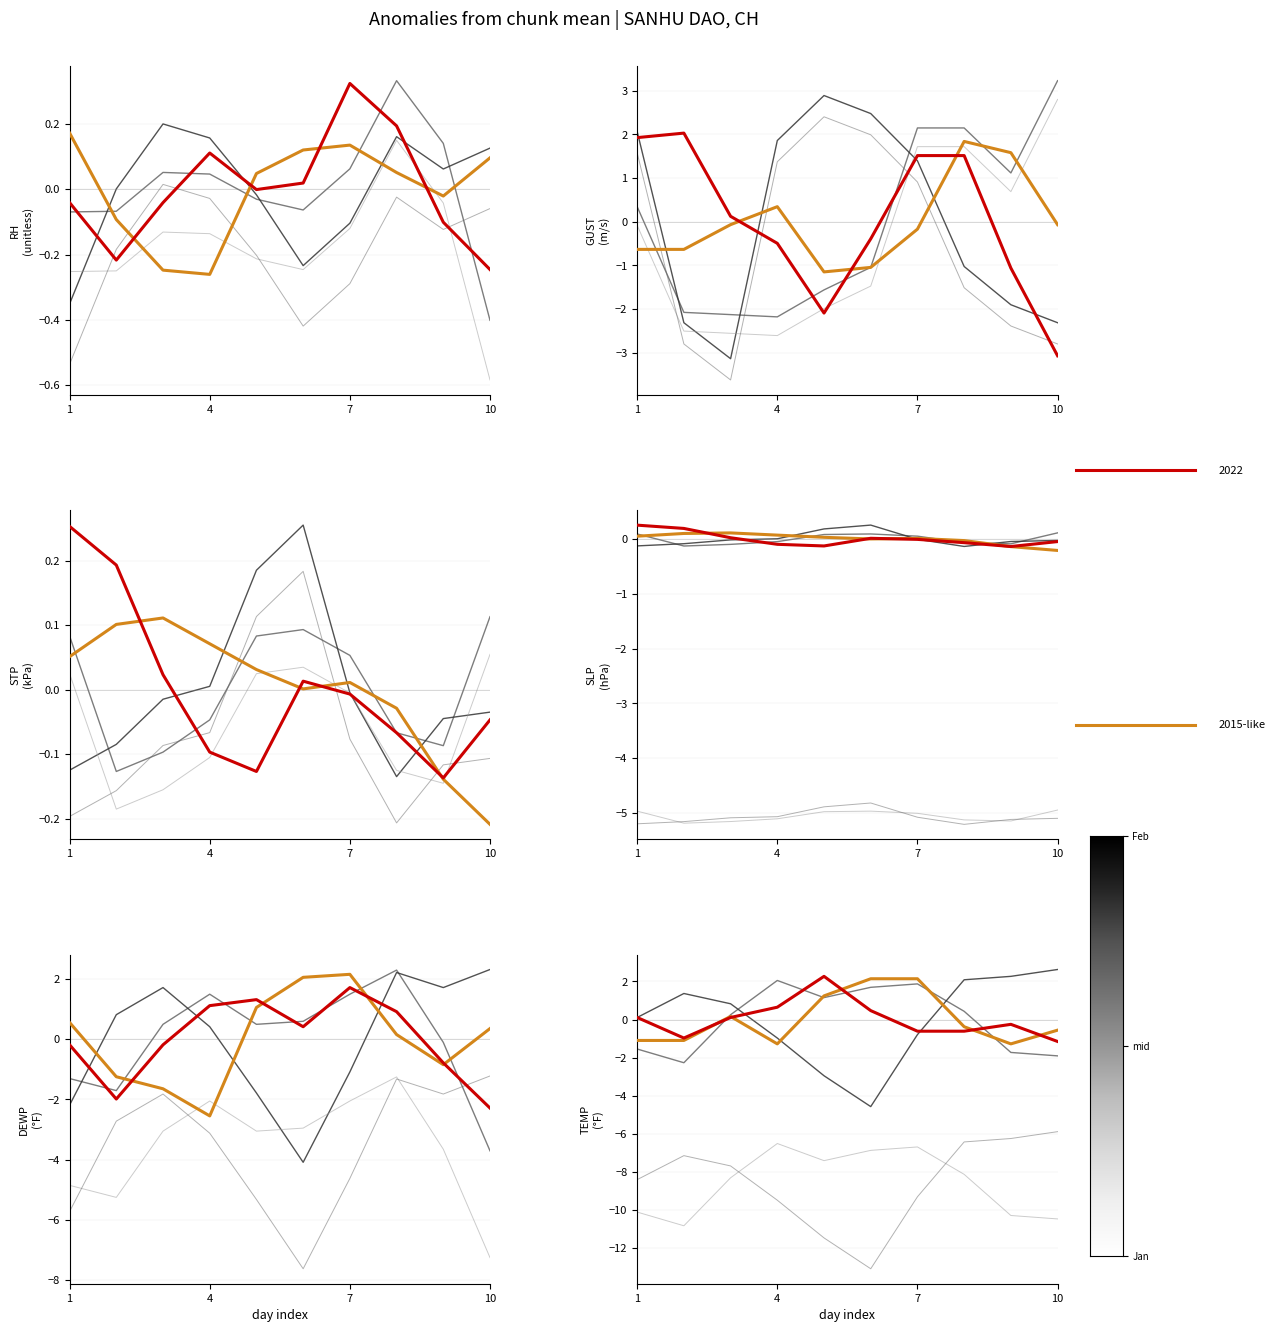

What is the value of the Track 3 point at the 7th from the left?

1.9